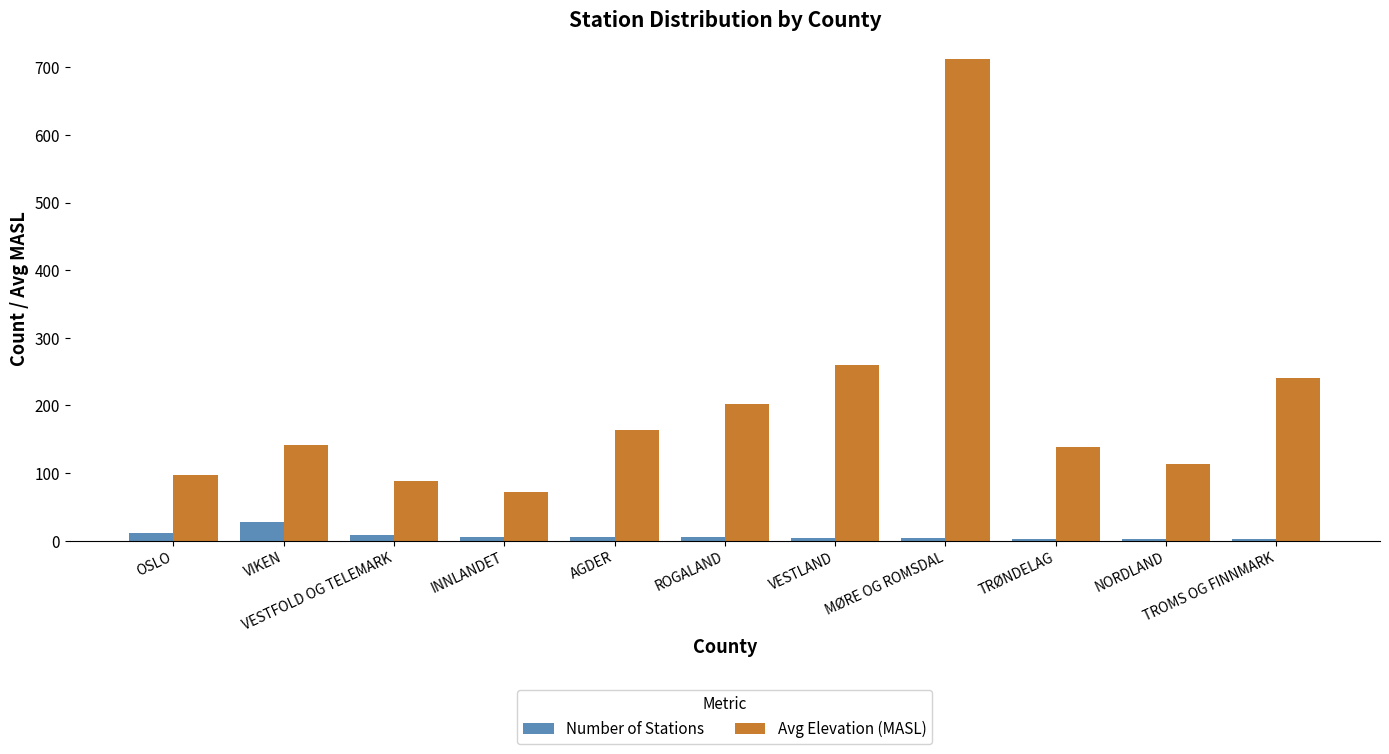

What is the sum of all Avg Elevation (MASL) values?

2228